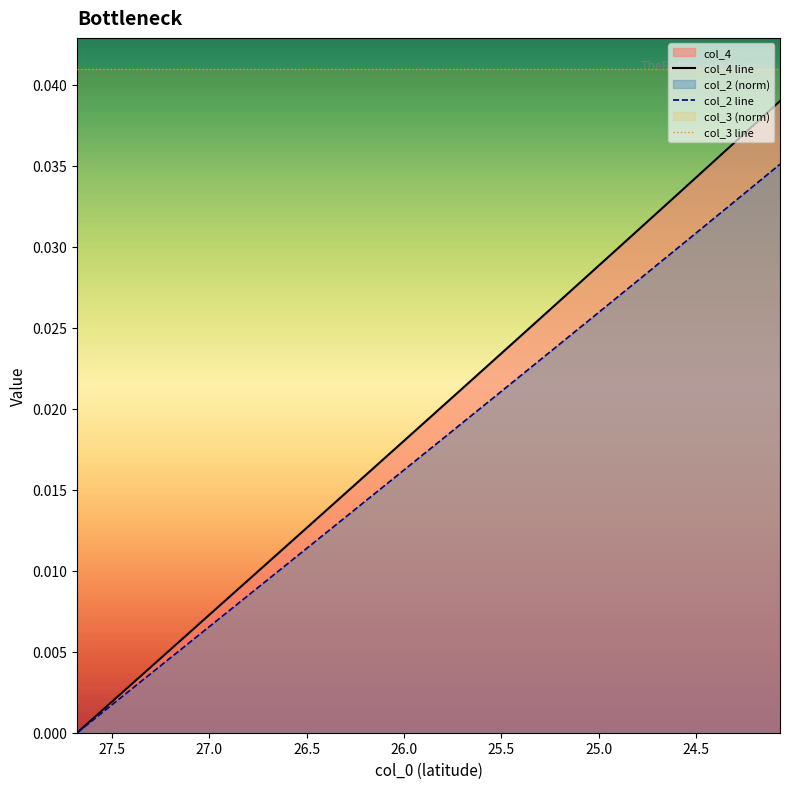

What is the sum of all col_4 values?

0.7